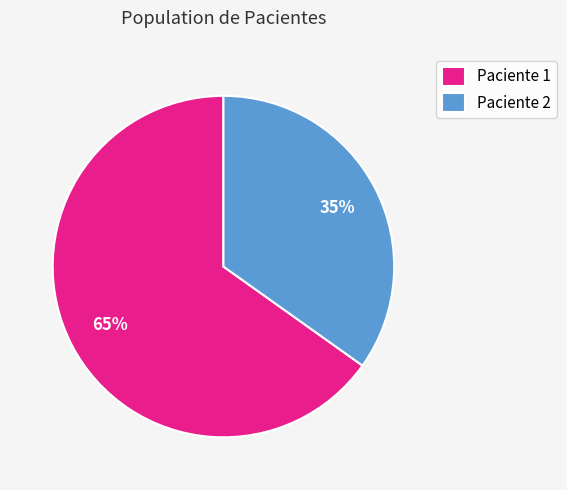

Count the number of slices in the pie.

2